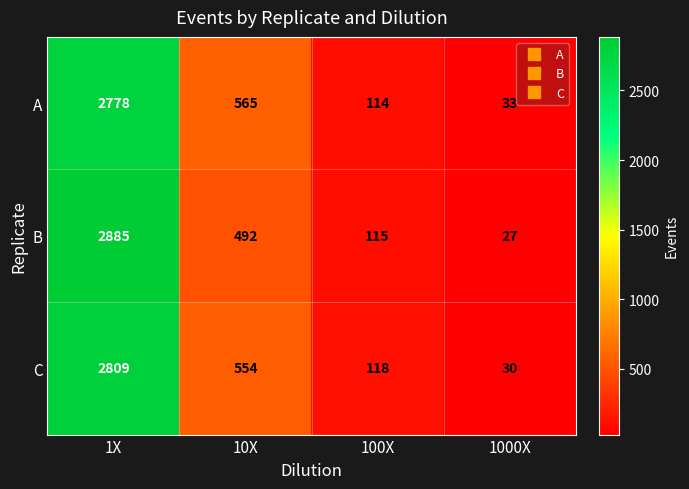

What is the difference between the highest and lowest values at 10X?

73